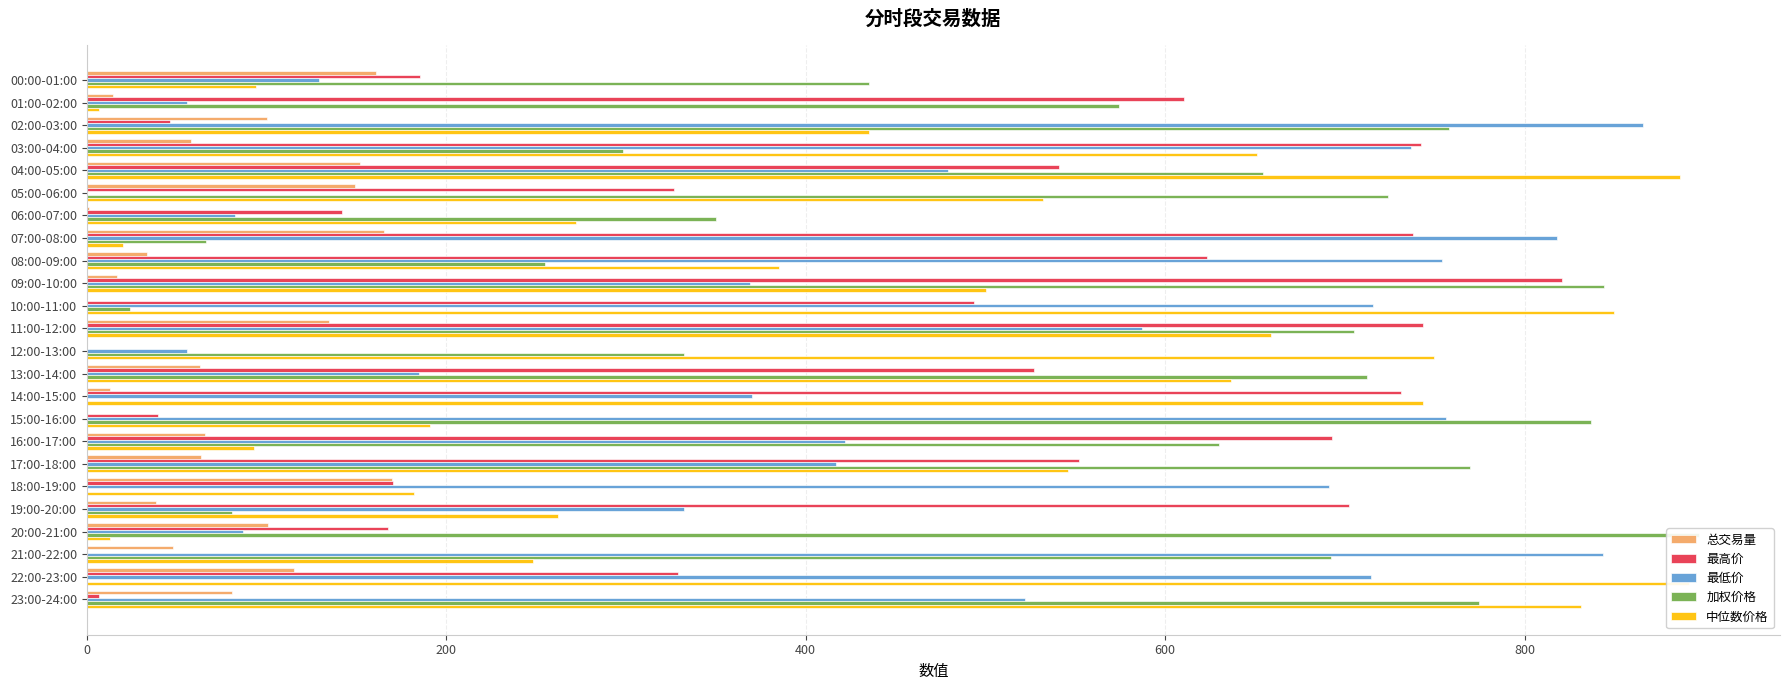

Reading left to right, transcribe all the data shown in this chart.

总交易量: 161.0	14.5	100.5	57.7	151.7	149.0	1.0	165.5	33.3	16.8	0.0	134.9	0.0	63.0	13.2	0.0	65.5	63.5	169.8	38.5	100.9	48.1	115.0	80.8
最高价: 185.4	610.4	46.2	742.1	541.0	326.8	142.0	737.6	623.1	820.7	493.4	743.6	0.0	526.8	731.4	39.5	692.7	552.2	170.2	702.5	167.8	0.0	328.7	6.7
最低价: 129.4	55.9	865.6	736.5	479.3	0.0	82.7	818.2	753.9	369.0	715.8	587.1	55.9	184.7	369.9	756.2	421.9	416.7	691.2	332.1	86.9	843.4	714.7	522.1
加权价格: 435.1	574.5	757.7	298.3	654.3	724.2	349.9	66.2	254.8	844.1	23.9	704.9	332.3	712.4	0.0	837.0	629.7	769.9	0.0	81.0	897.2	692.3	0.0	774.4
中位数价格: 94.2	6.6	435.2	651.3	886.4	532.2	272.1	19.9	385.4	500.3	849.5	658.9	749.8	636.4	743.3	190.9	93.3	545.9	181.8	262.3	13.1	248.4	891.5	831.5